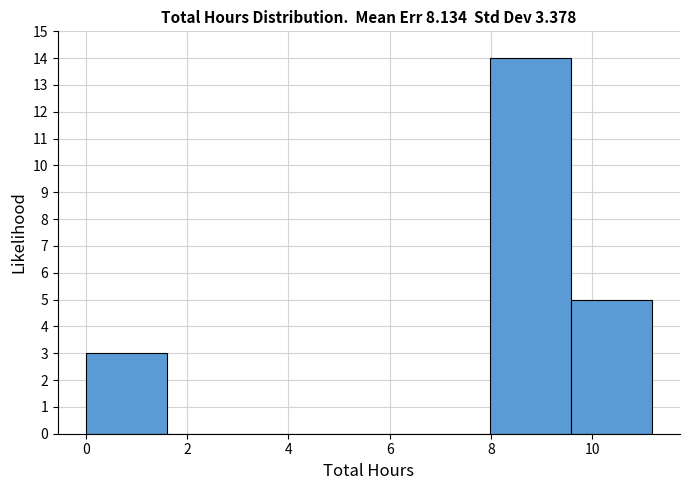

Reading left to right, transcribe this chart: for each bar, give the range it covers on the x-axis and its height. Neither the bar edges nor the heights are printed on the chart, so give them approximately, as read against the axes.

0.0 to 1.6: 3
1.6 to 3.2: 0
3.2 to 4.8: 0
4.8 to 6.4: 0
6.4 to 8.0: 0
8.0 to 9.6: 14
9.6 to 11.2: 5